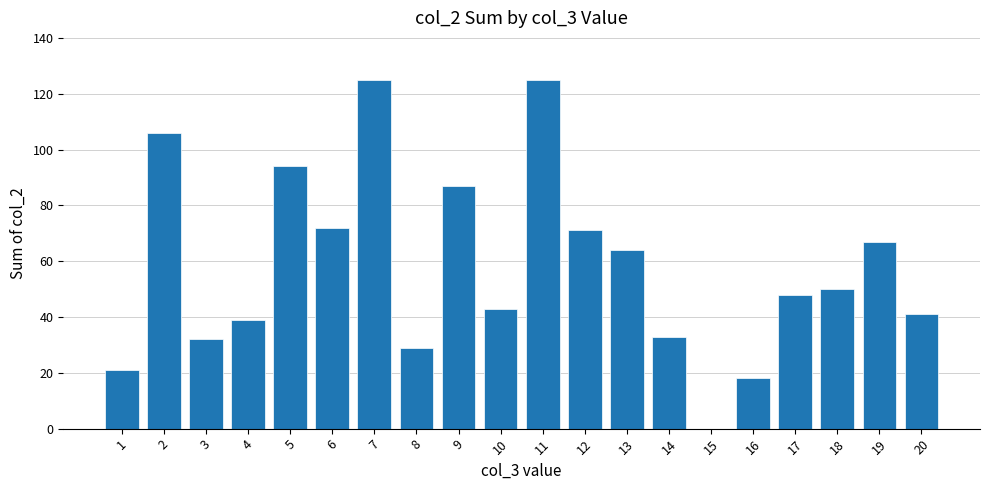

Reading left to right, extract all data points from this chart.

21	106	32	39	94	72	125	29	87	43	125	71	64	33	0	18	48	50	67	41